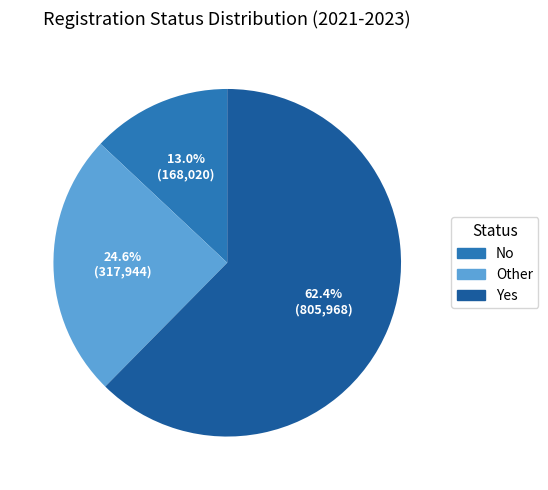

What percentage is the Yes slice, to the nearest percent?

62%